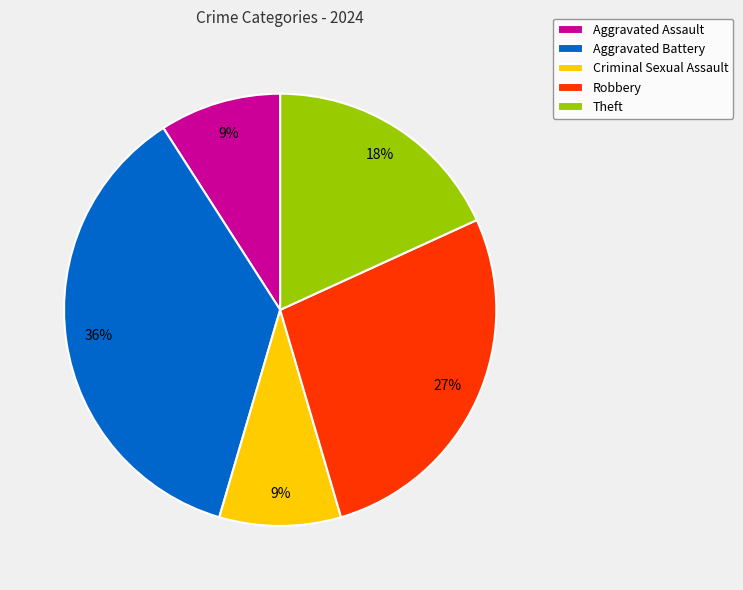

What is the largest slice in the pie chart?

Aggravated Battery